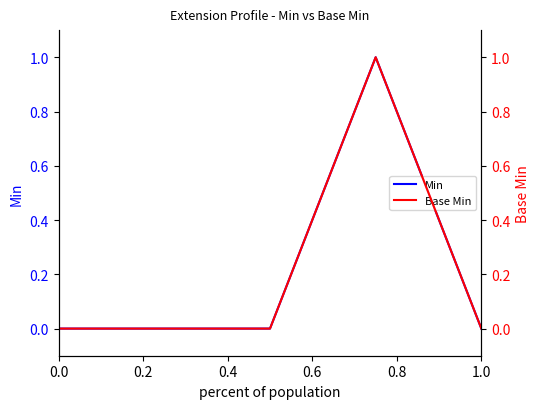

True or false: Min has more than 2 points higher than both neighbors.

False